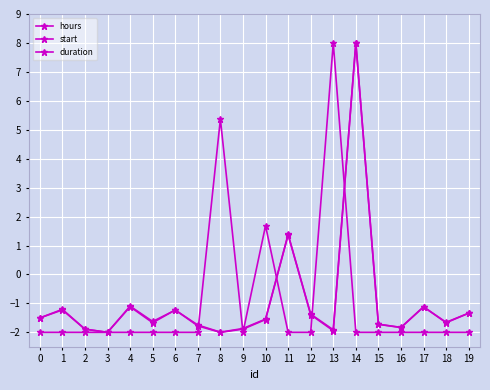

How many categories are shown in the chart?

20